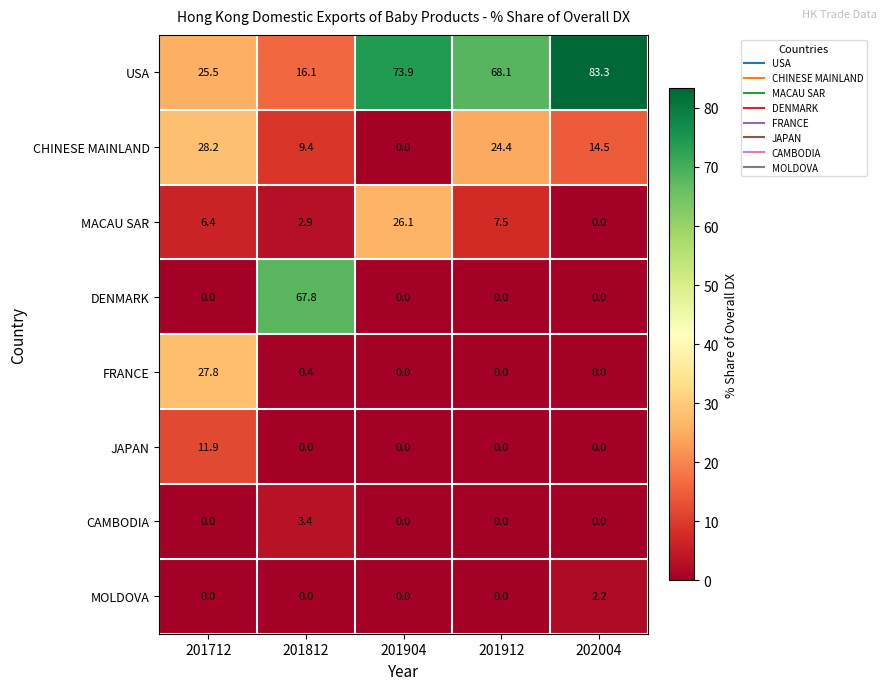

The CAMBODIA series shows -1.8 at 201904. True or false?

False